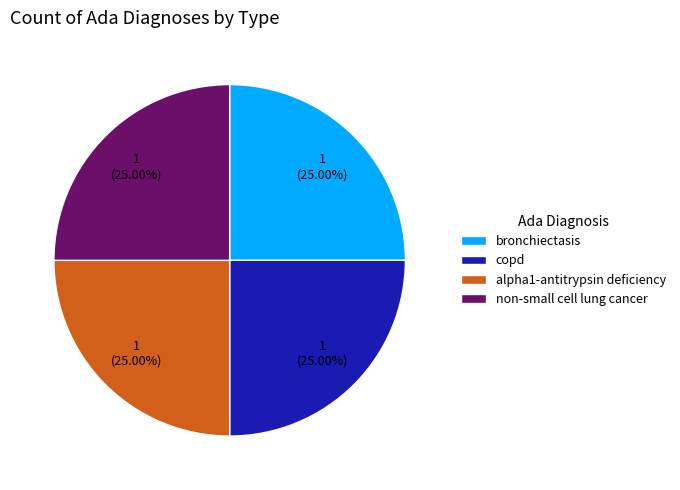

To the nearest percent, what is the difference between the largest and smallest slice percentages?

0%